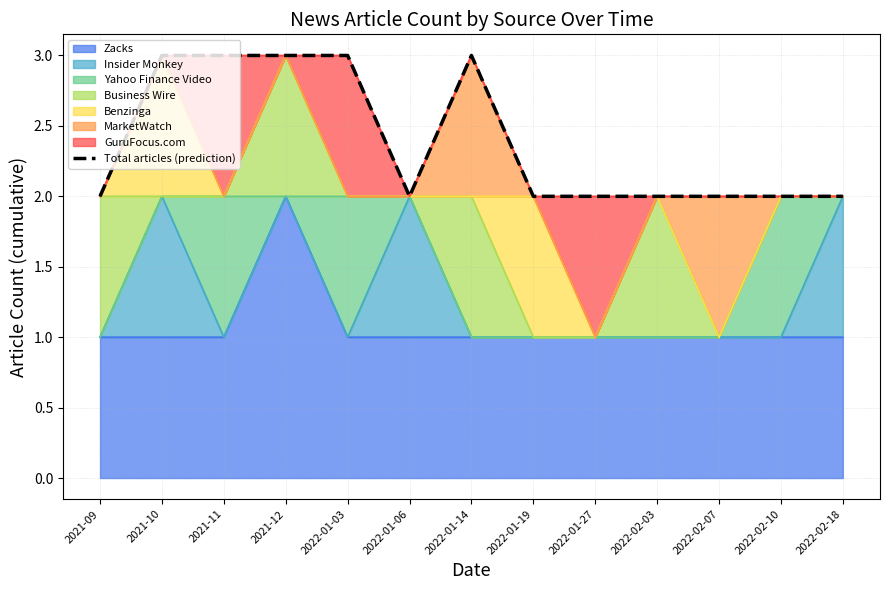

Read the value at 2022-02-10.

2